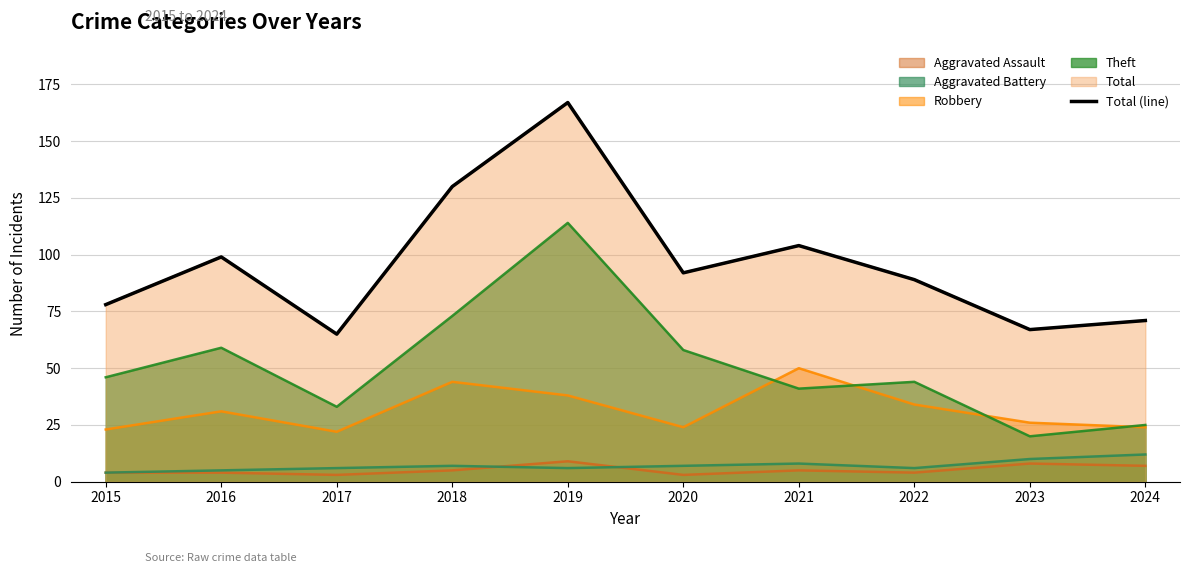

What is the ratio of the value at 2019 to the value at 2018?

1.3